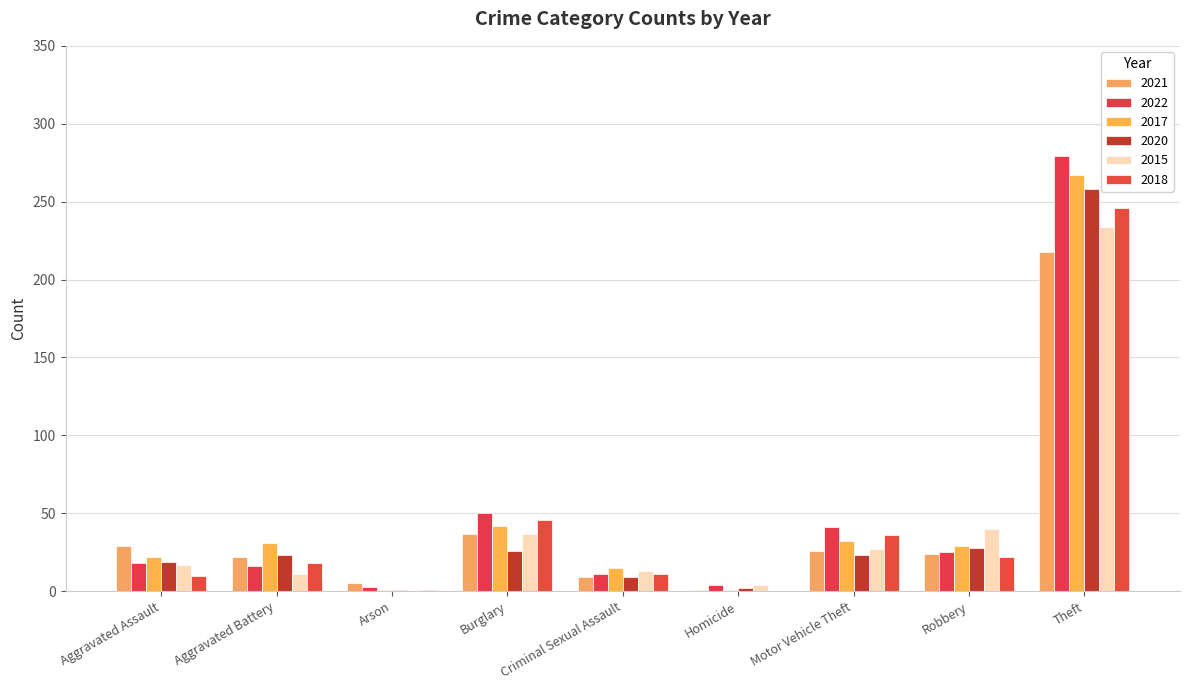

How many distinct data groups are displayed?

6